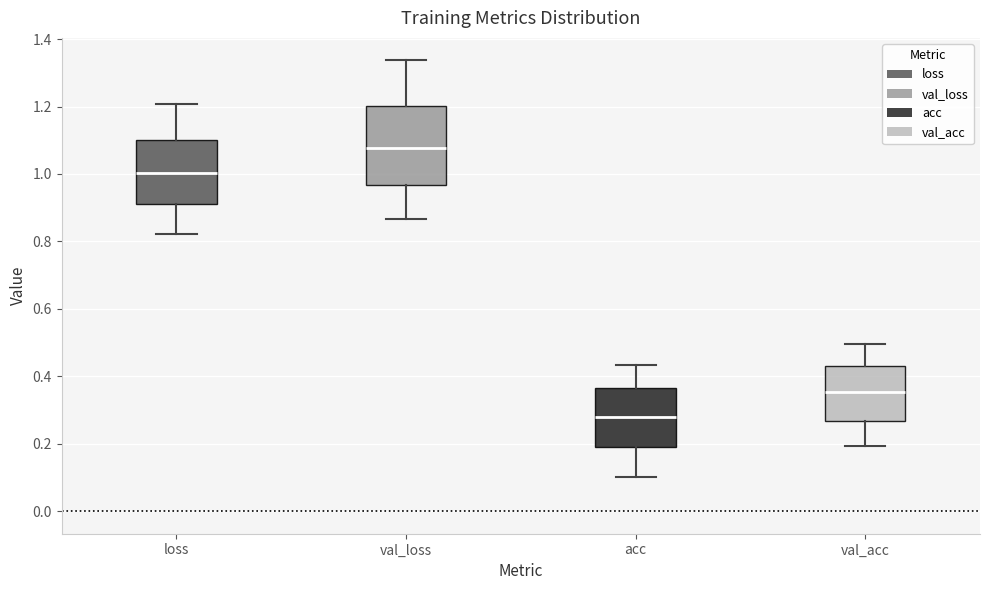

Reading left to right, read every box against the y-axis: the position of its median line, the range the box covers, and the ends of its whiskers. The values are not printed on the chart, so give them approximately, as read against the axis.

loss: median 1.00, box 0.92 to 1.10, whiskers 0.82 to 1.20
val_loss: median 1.08, box 0.96 to 1.20, whiskers 0.86 to 1.34
acc: median 0.28, box 0.20 to 0.36, whiskers 0.10 to 0.44
val_acc: median 0.36, box 0.26 to 0.44, whiskers 0.20 to 0.50